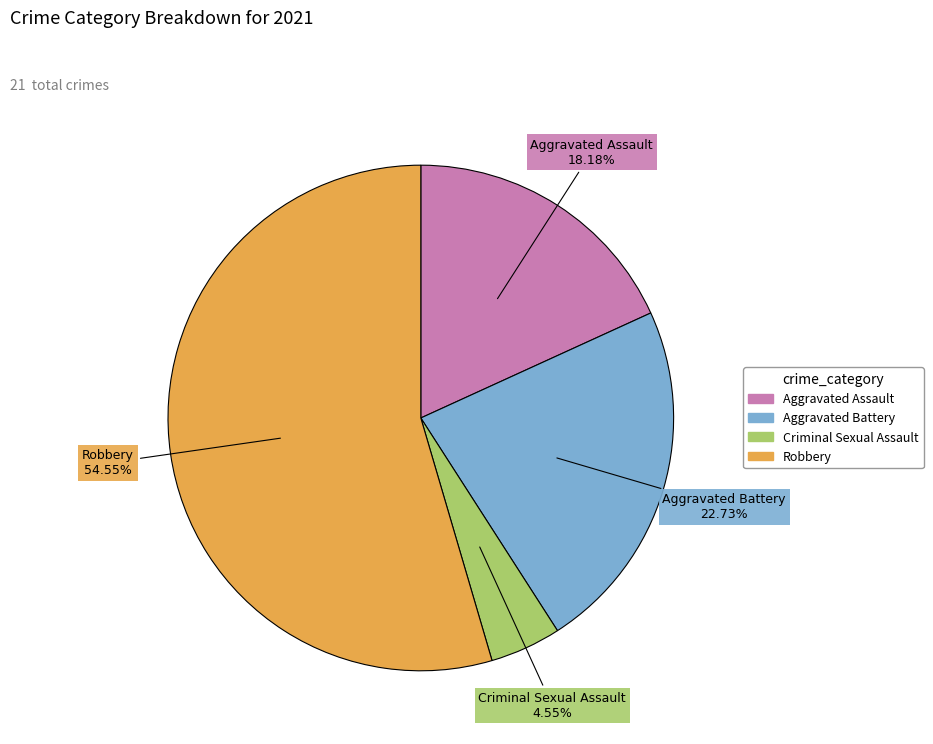

What percentage do Aggravated Battery and Aggravated Assault together represent?

40.9%